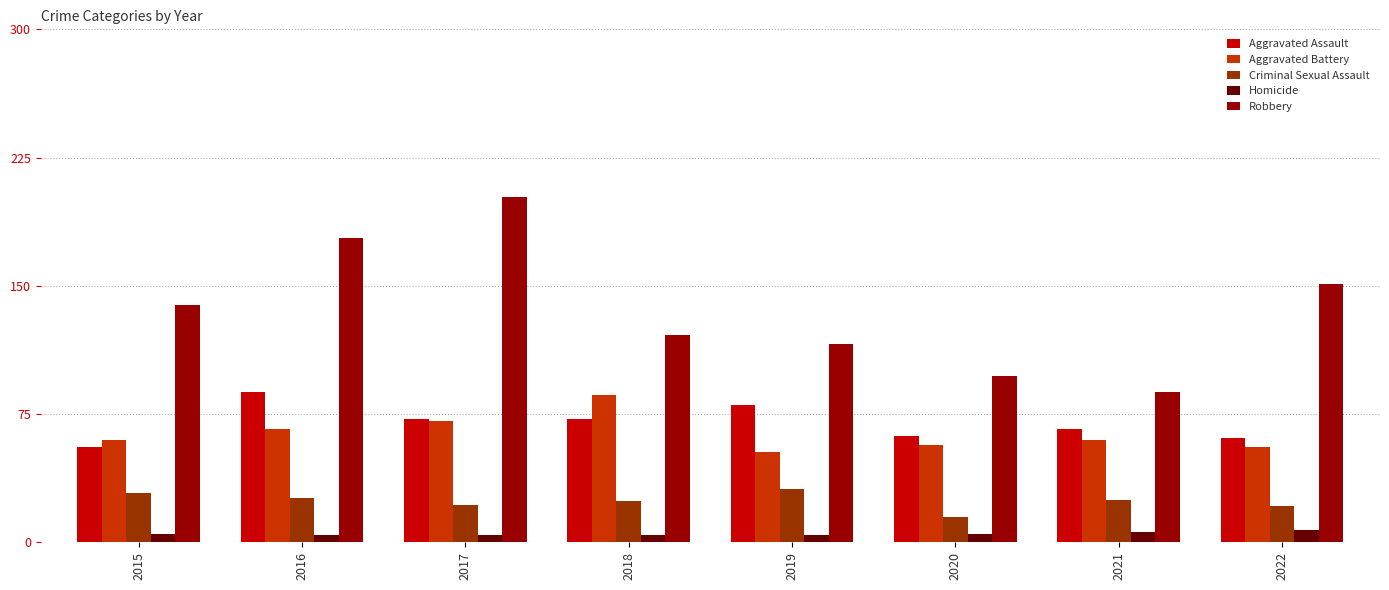

How many categories are shown in the chart?

8